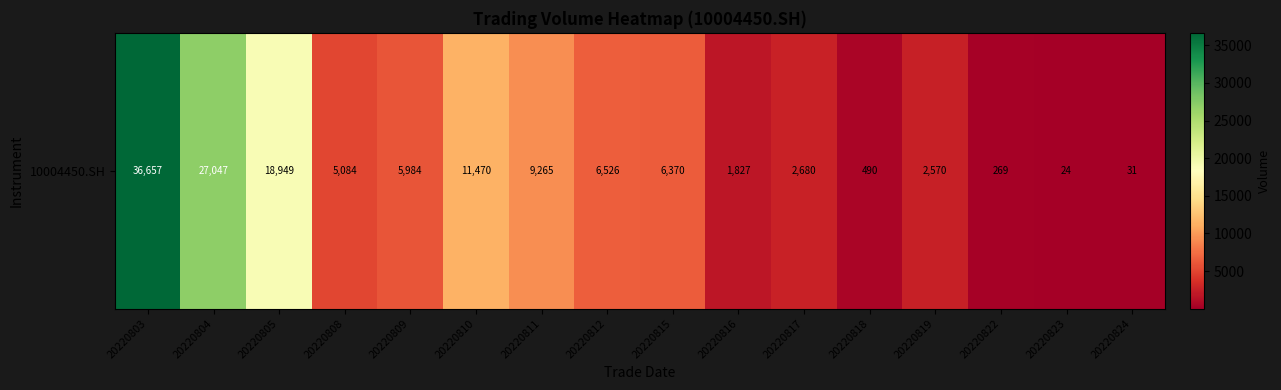

What is the sum of the values at 20220824 and 20220811?

9296